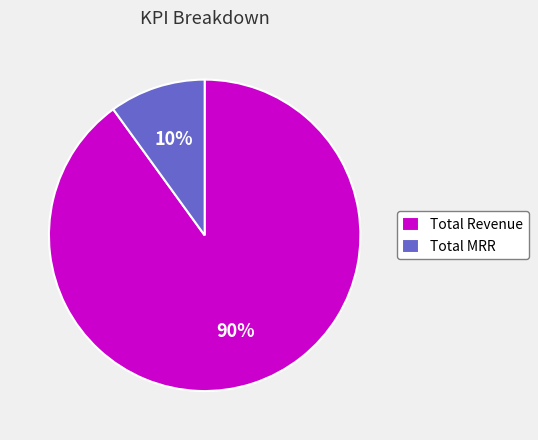

To the nearest percent, what is the average slice percentage?

50%